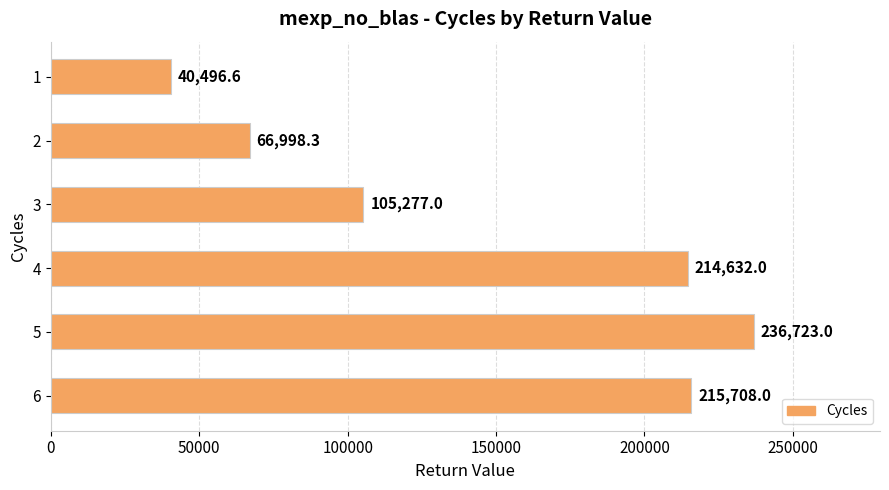

How many series are shown in this chart?

1